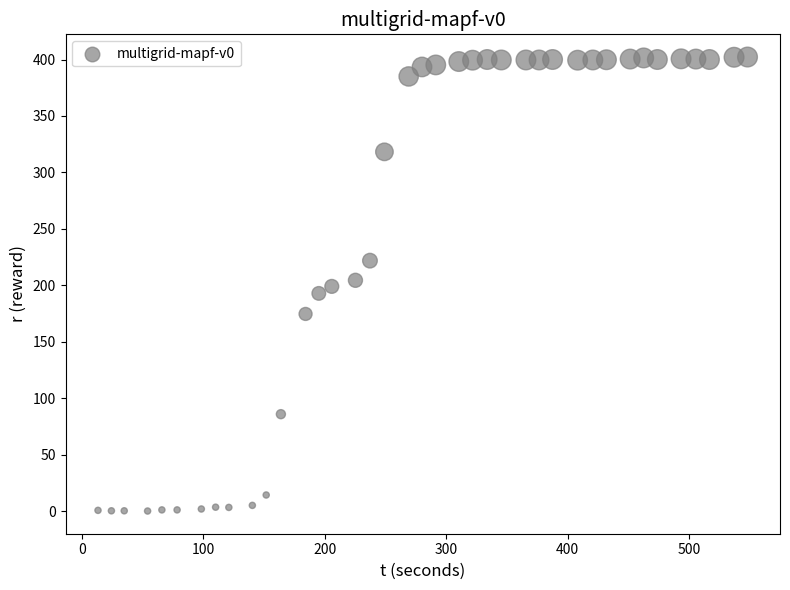

What is the range of Y values (max minus min)?

402.2